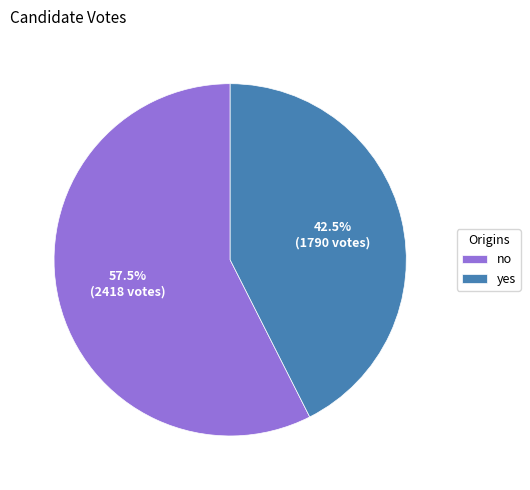

Is there any slice that represents more than half of the pie?

Yes